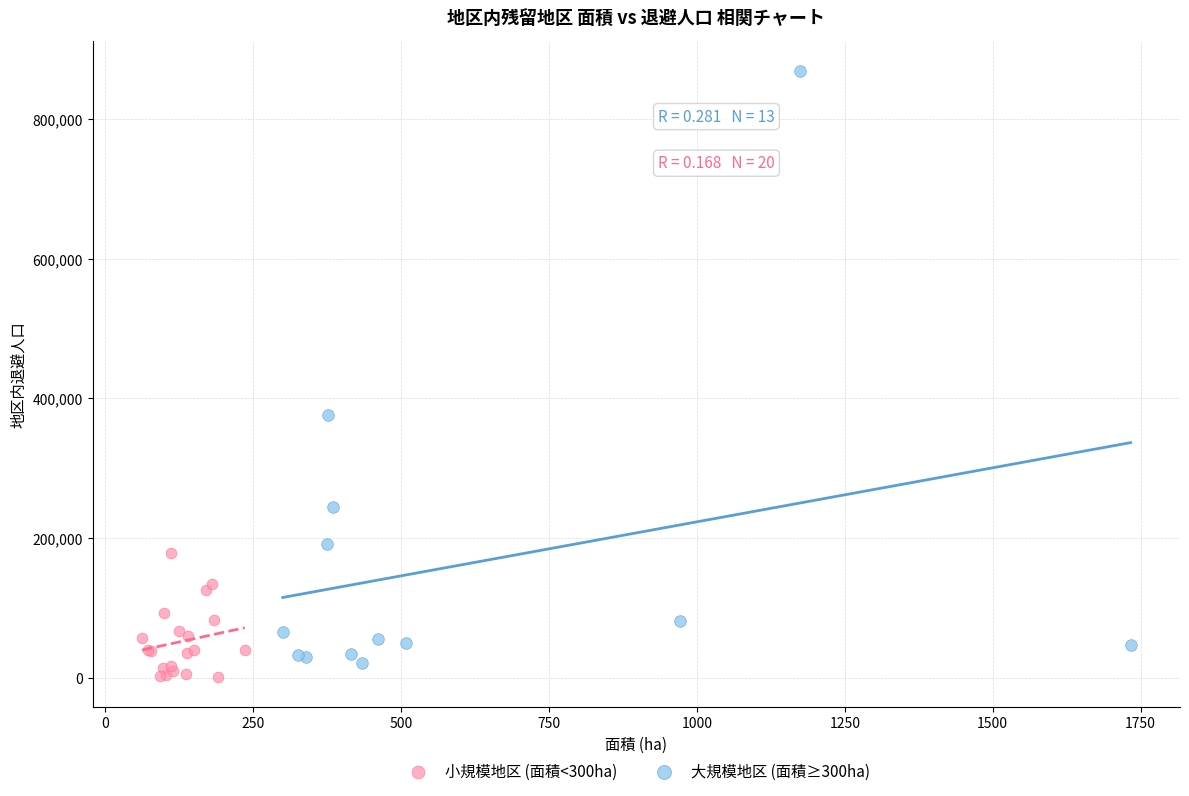

Which series has the widest spread of Y values?

大規模地区 (面積≥300ha)